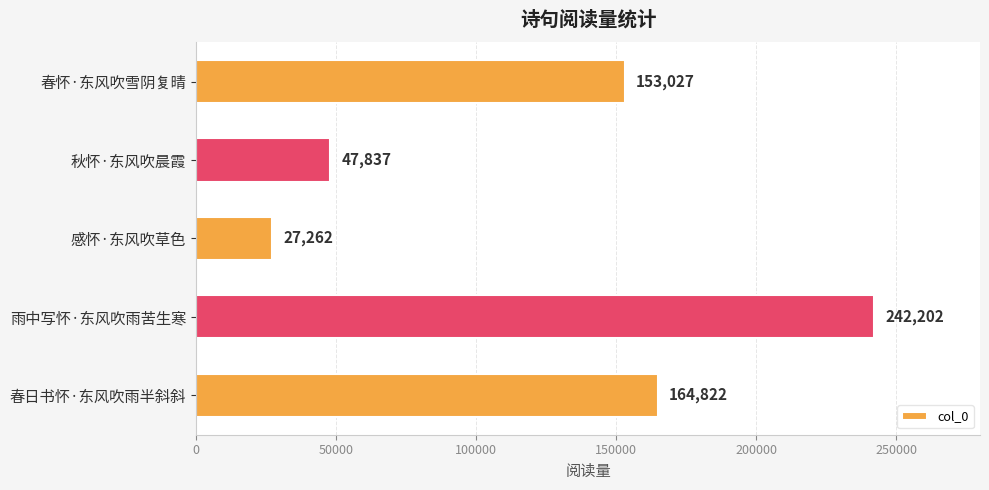

How many distinct data groups are displayed?

1